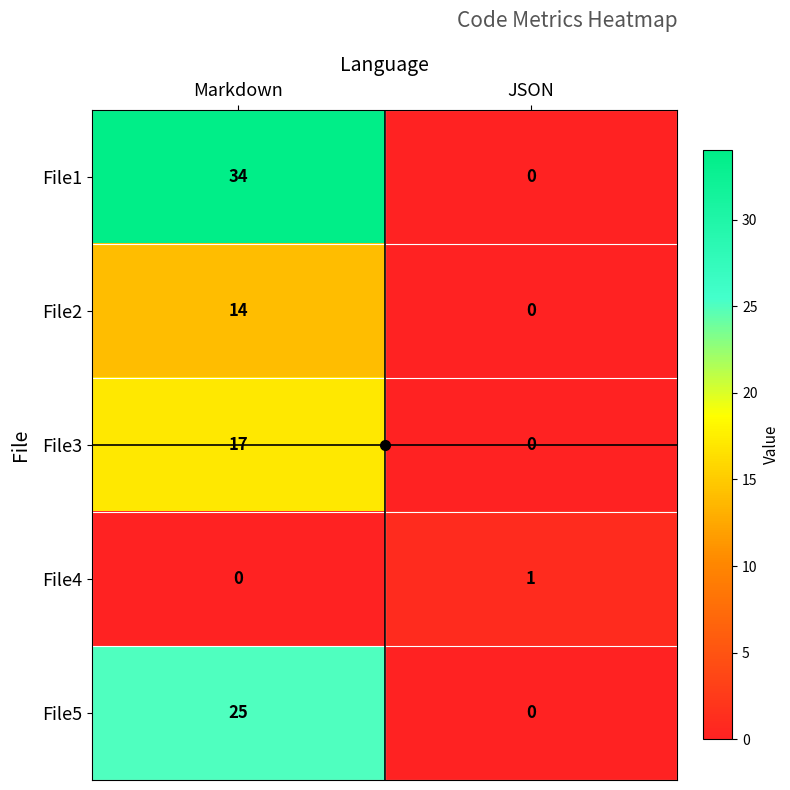

Is it true that File3 equals 12 at JSON?

False